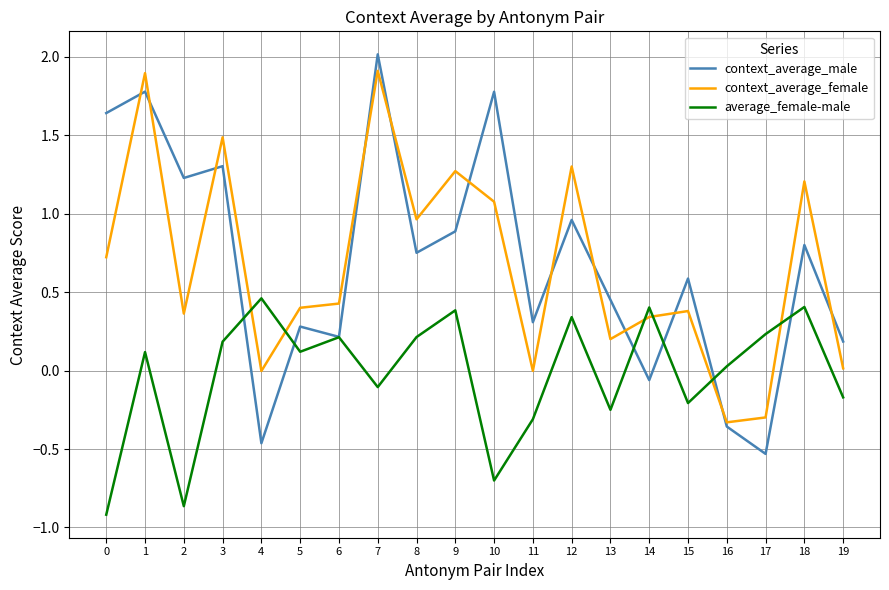

Which series changed the most between 6 and 12?

context_average_female